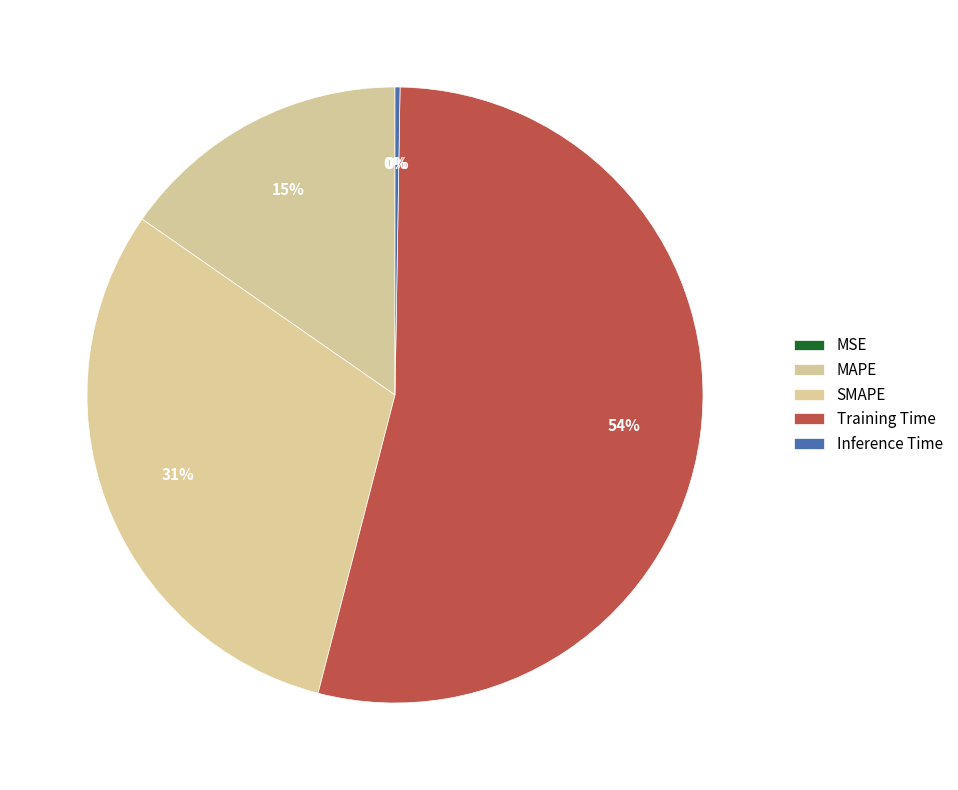

Combined, do MSE and Training Time account for over 50%?

Yes